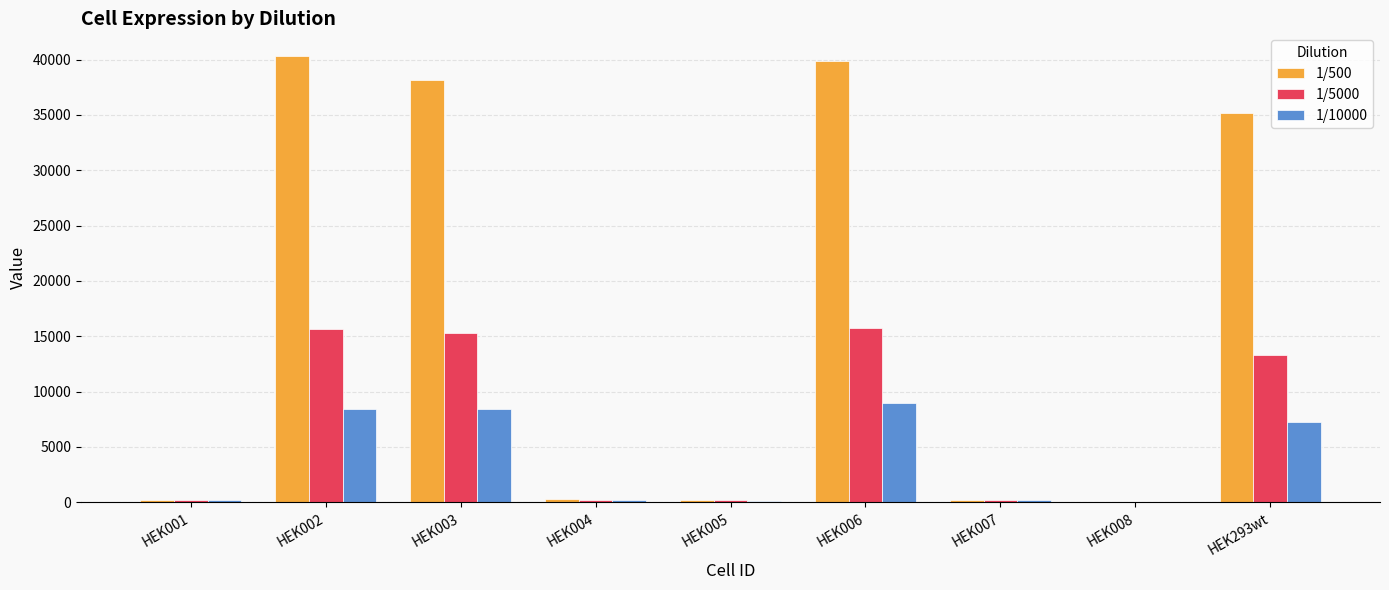

What is the maximum value for 1/5000?

15723.2